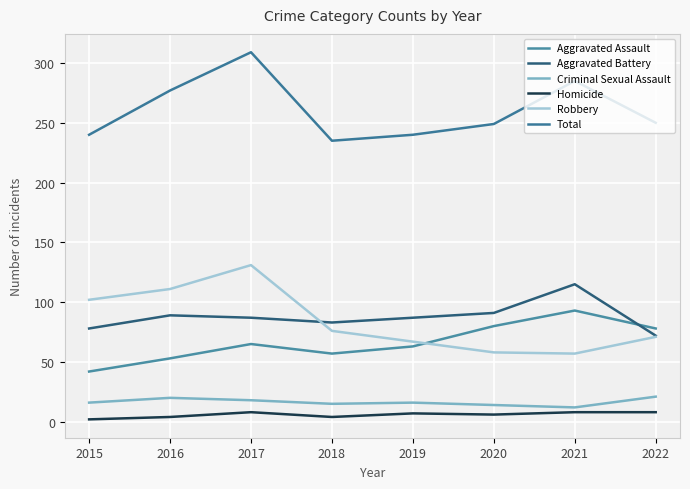

Which series has the largest range (max minus min)?

Robbery